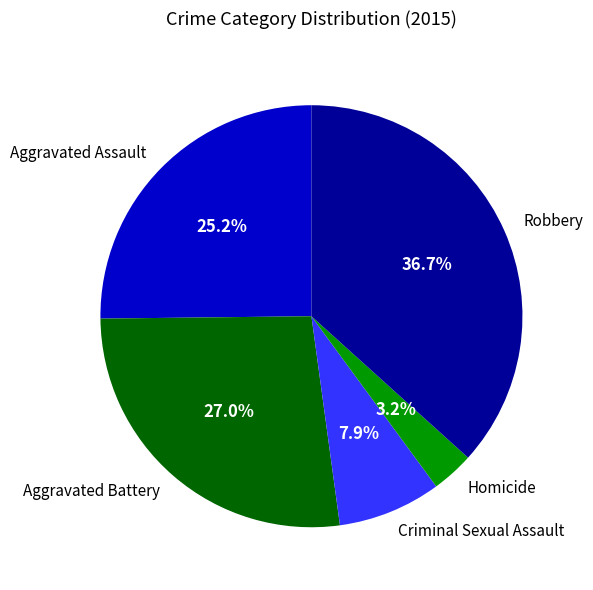

What is the smallest slice in the pie chart?

Homicide